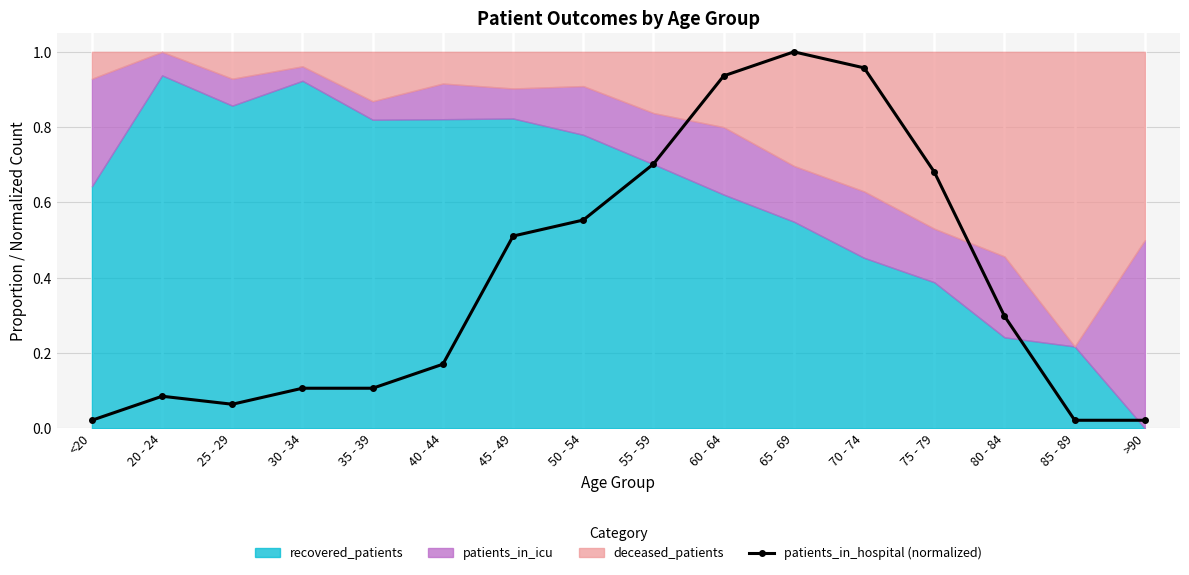

True or false: patients_in_hospital (normalized) has a value of 0.3 at 80 - 84.

True